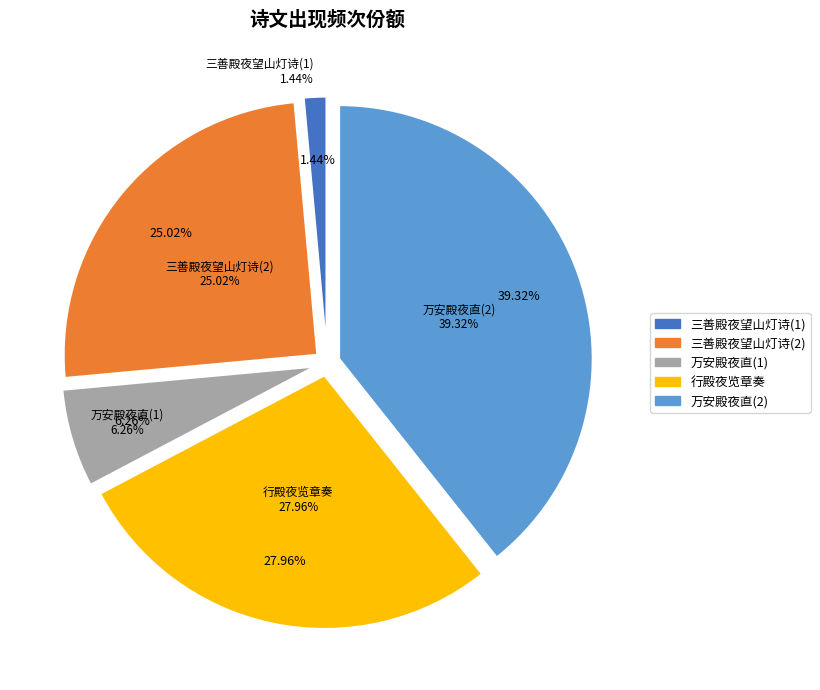

To the nearest percent, what portion does 三善殿夜望山灯诗 represent?

1%